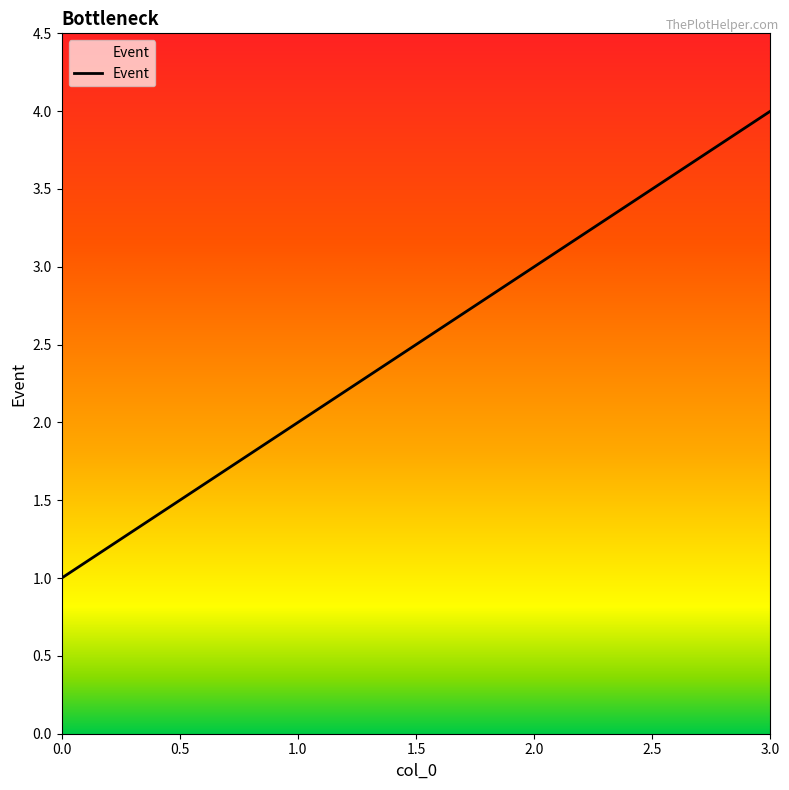

What is the ratio of the value at 2.0 to the value at 1.0?

1.5